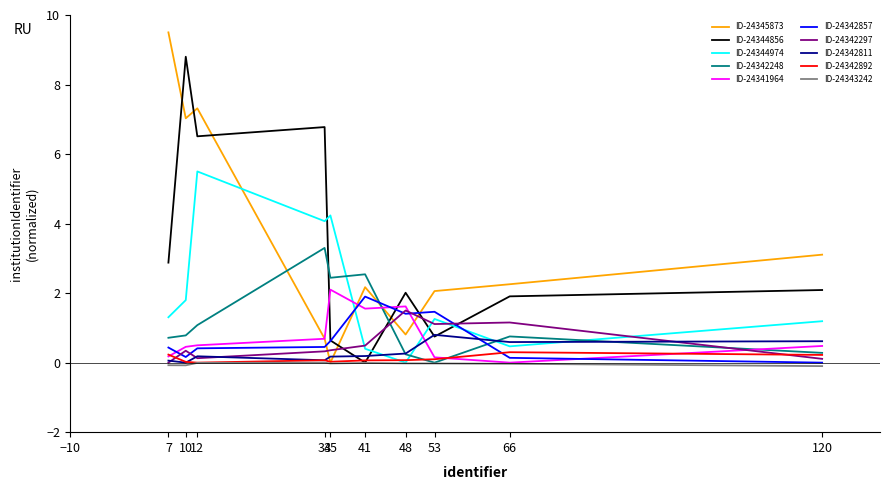

Is the value of ID-24344974 at 35 greater than the value of ID-24342892 at 35?

Yes